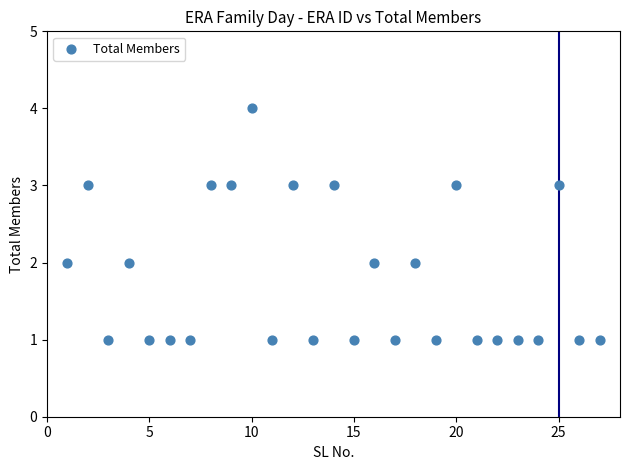

What is the range of X values (max minus min)?

26